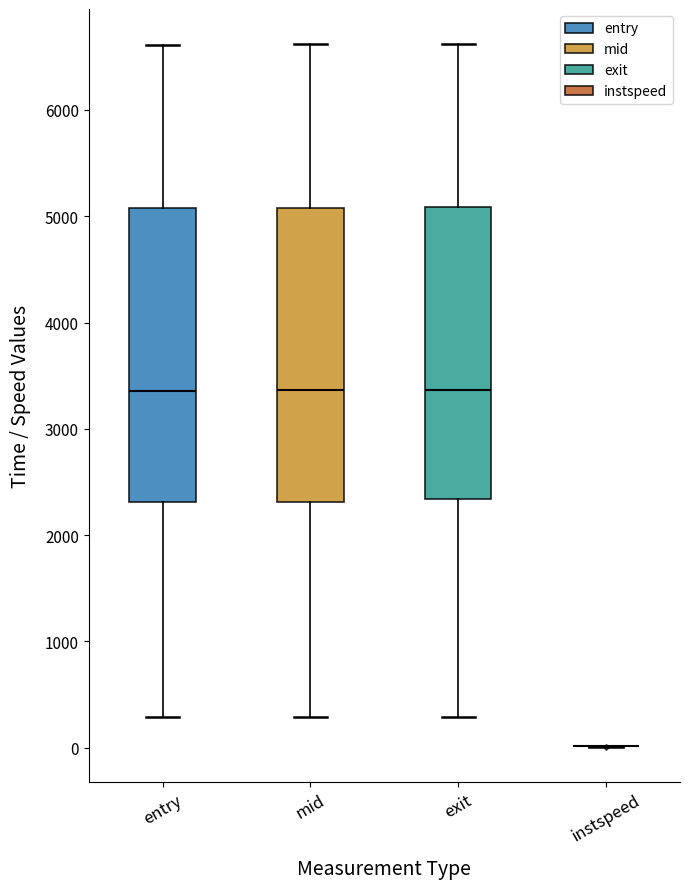

Reading left to right, read every box against the y-axis: the position of its median line, the range the box covers, and the ends of its whiskers. The values are not printed on the chart, so give them approximately, as read against the axis.

entry: median 3400, box 2300 to 5100, whiskers 300 to 6600
mid: median 3400, box 2300 to 5100, whiskers 300 to 6600
exit: median 3400, box 2300 to 5100, whiskers 300 to 6600
instspeed: box collapsed to a line at 0, whiskers 0 to 0